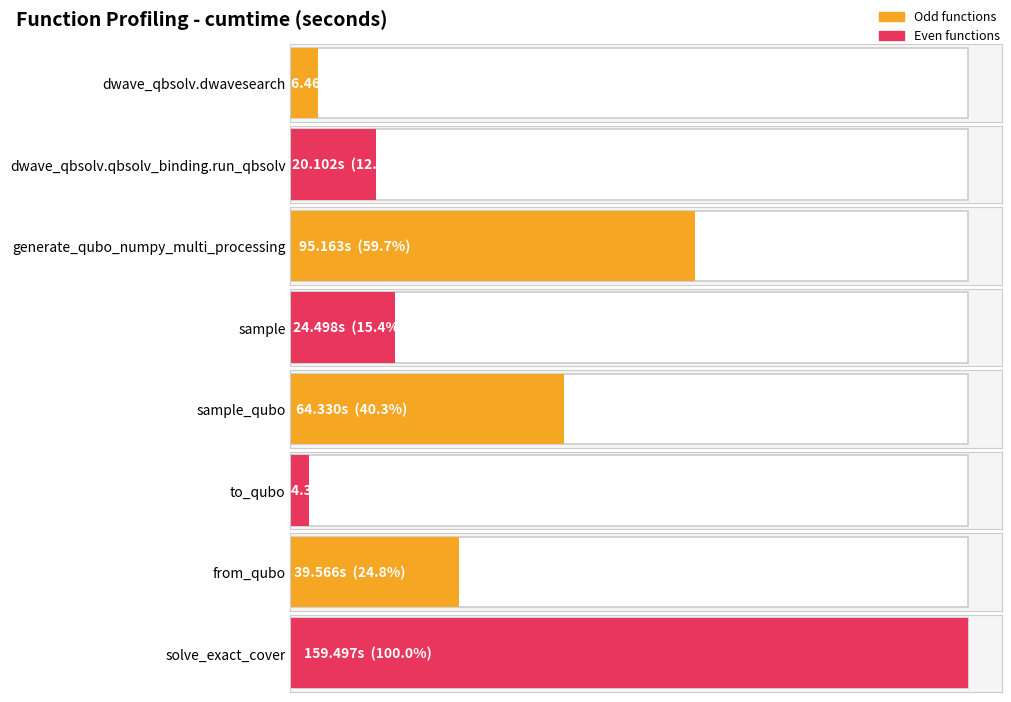

Is it true that the value at sample_qubo is 113.6?

False